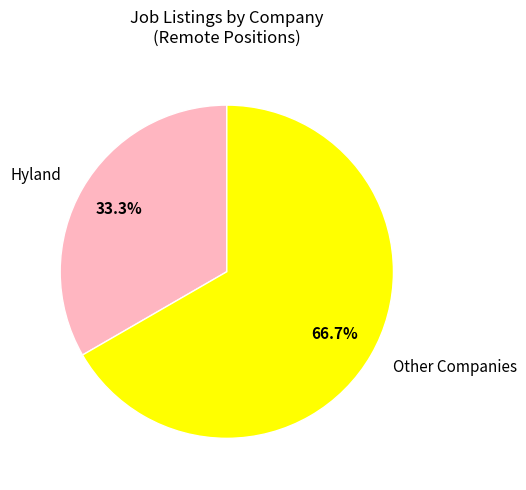

Rank the categories by value from lowest to highest.

Hyland, Other Companies